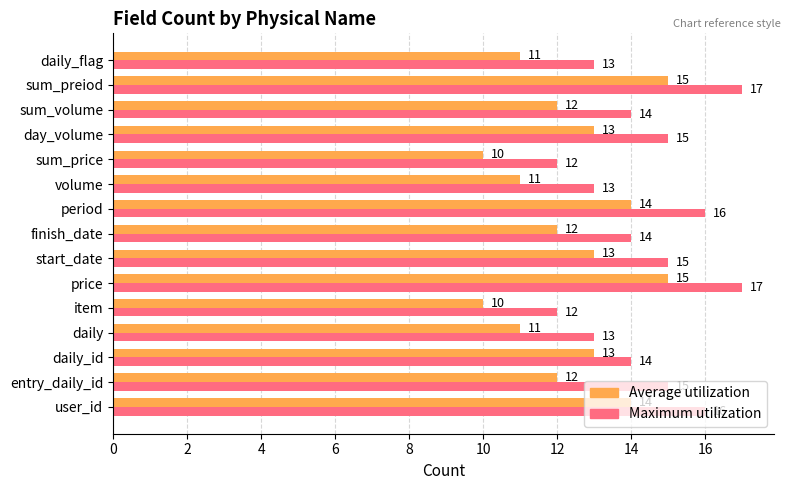

Which series has the largest total across all categories?

Maximum utilization